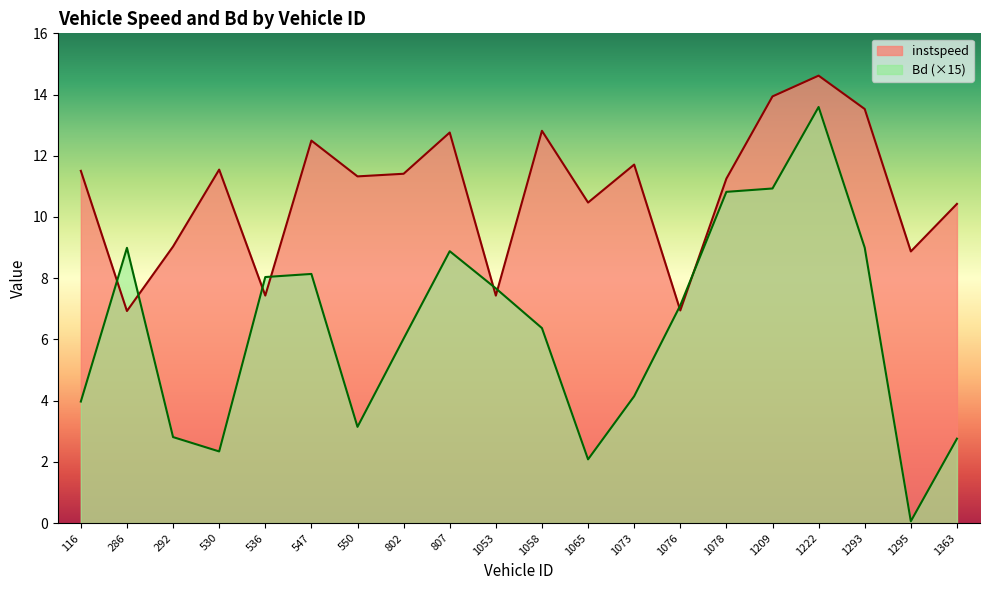

Which series changed the most between 1058 and 1076?

instspeed